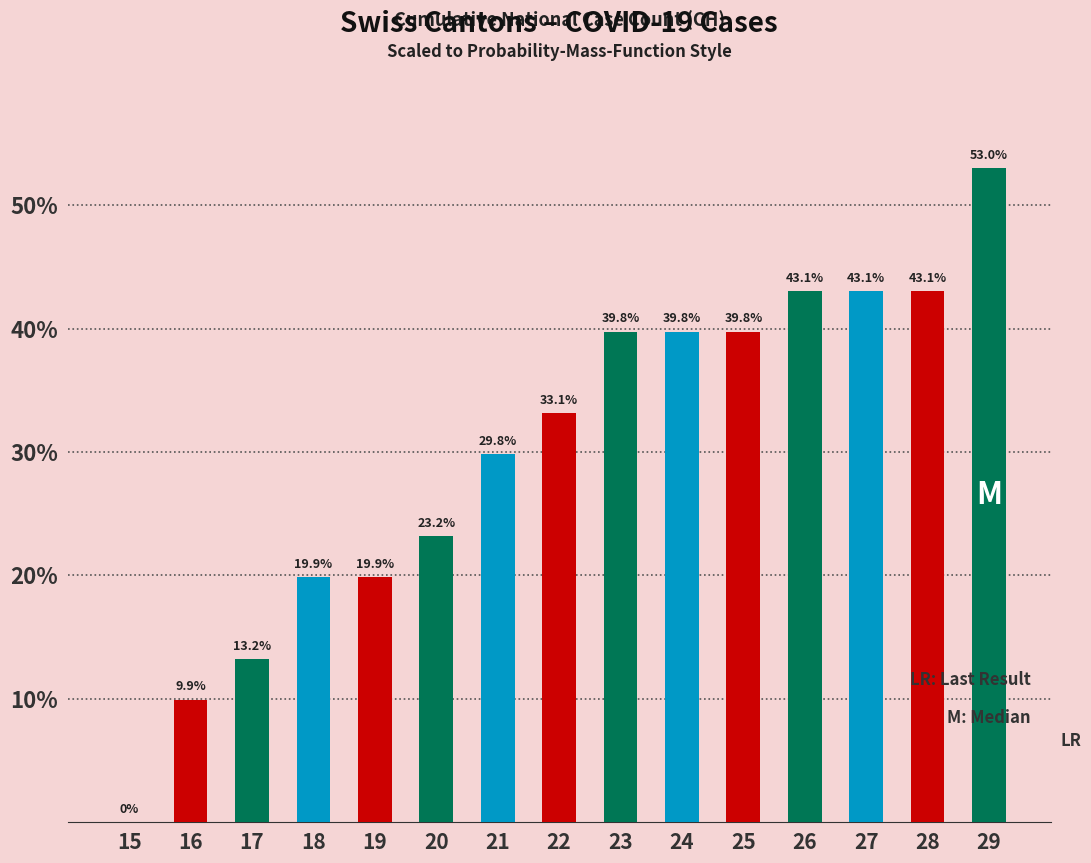

How many series are shown in this chart?

1